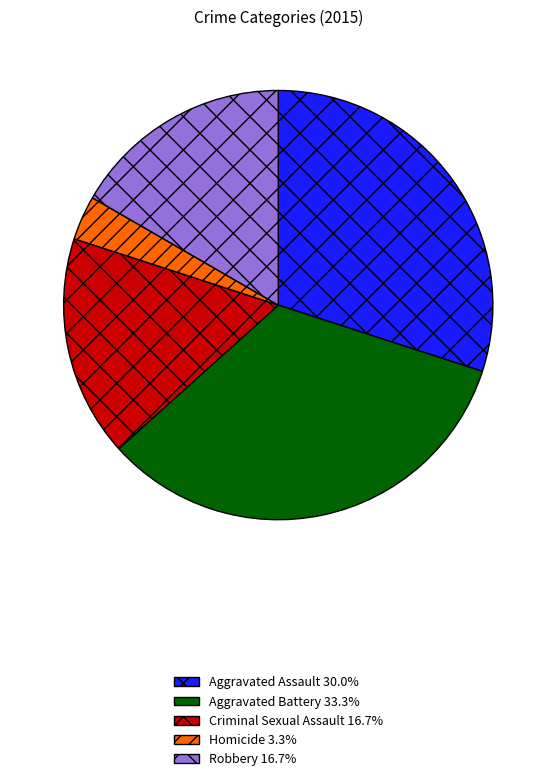

Is the sum of Criminal Sexual Assault 16.7% and Robbery 16.7% greater than half?

No